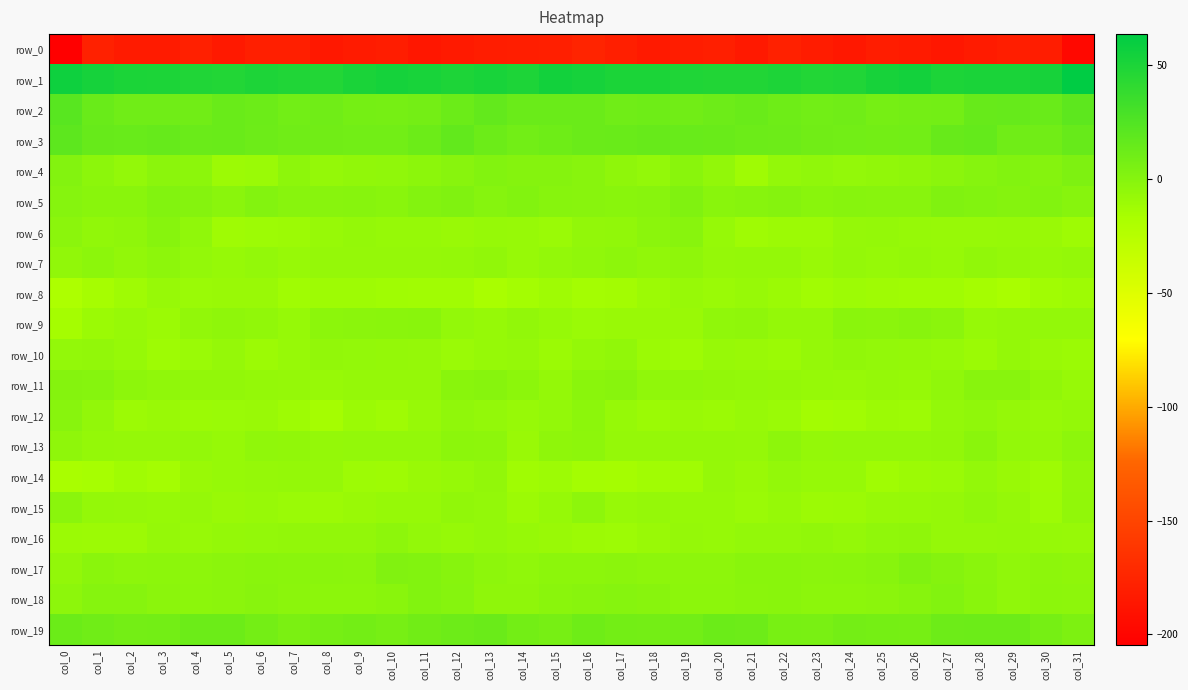

Which series has the widest spread of values?

row_0